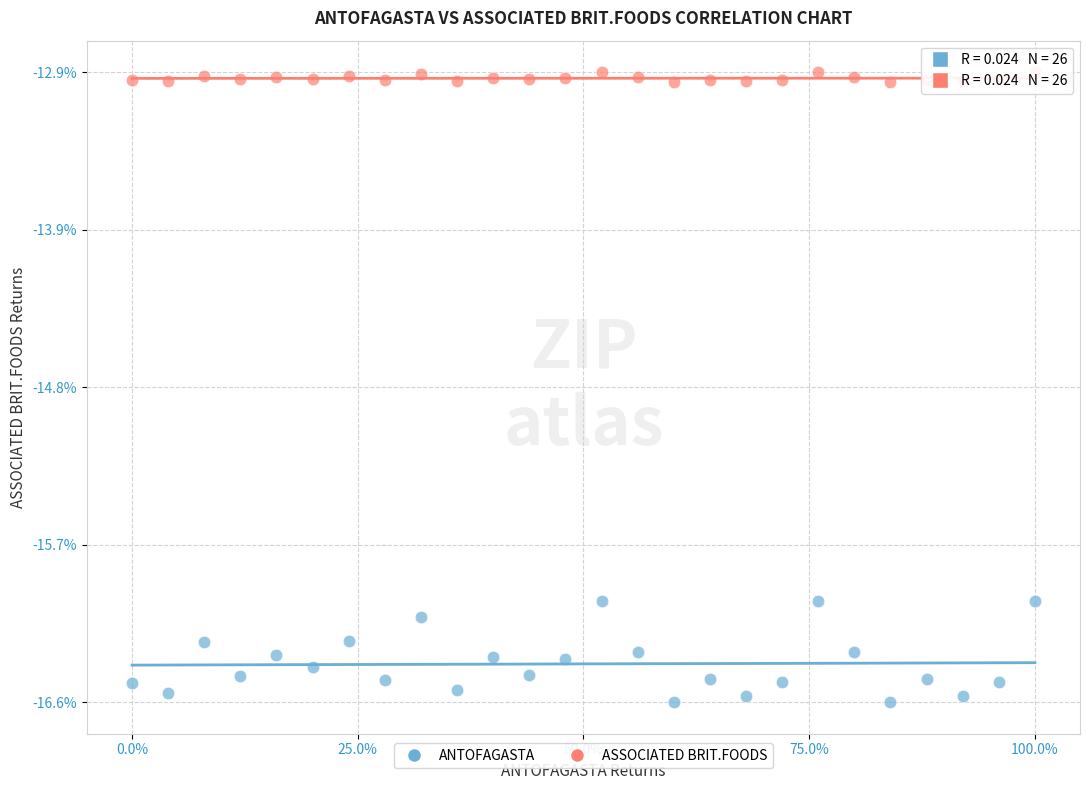

Which series has the largest Y range (max minus min)?

ANTOFAGASTA